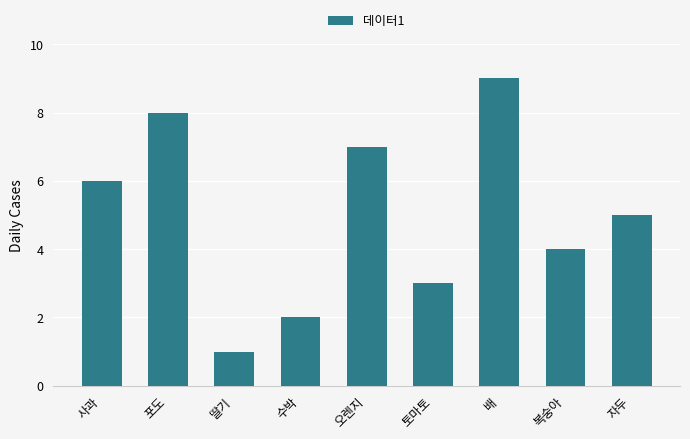

Reading right to left, list all the values displayed in this chart.

자두=5	복숭아=4	배=9	토마토=3	오렌지=7	수박=2	딸기=1	포도=8	사과=6